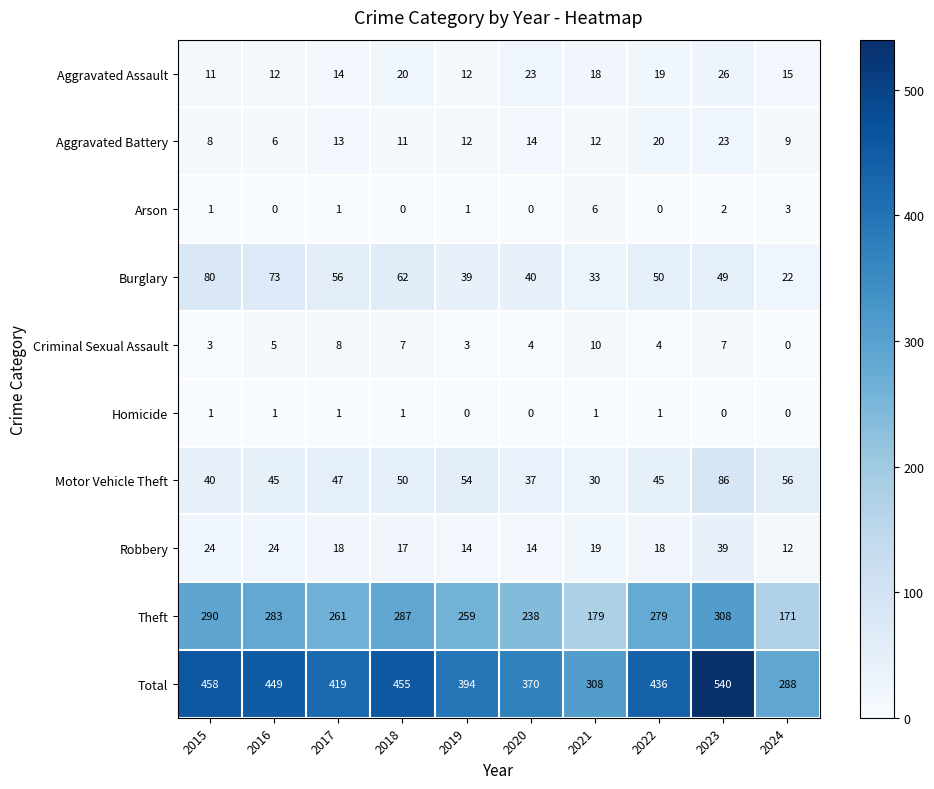

What is the spread (max minus min) of values at 2020?

370